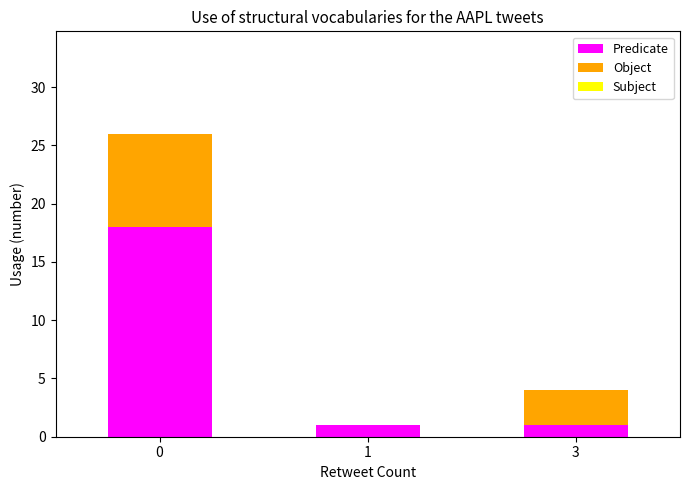

Reading left to right, what are the values for Predicate?

0=18	1=1	3=1